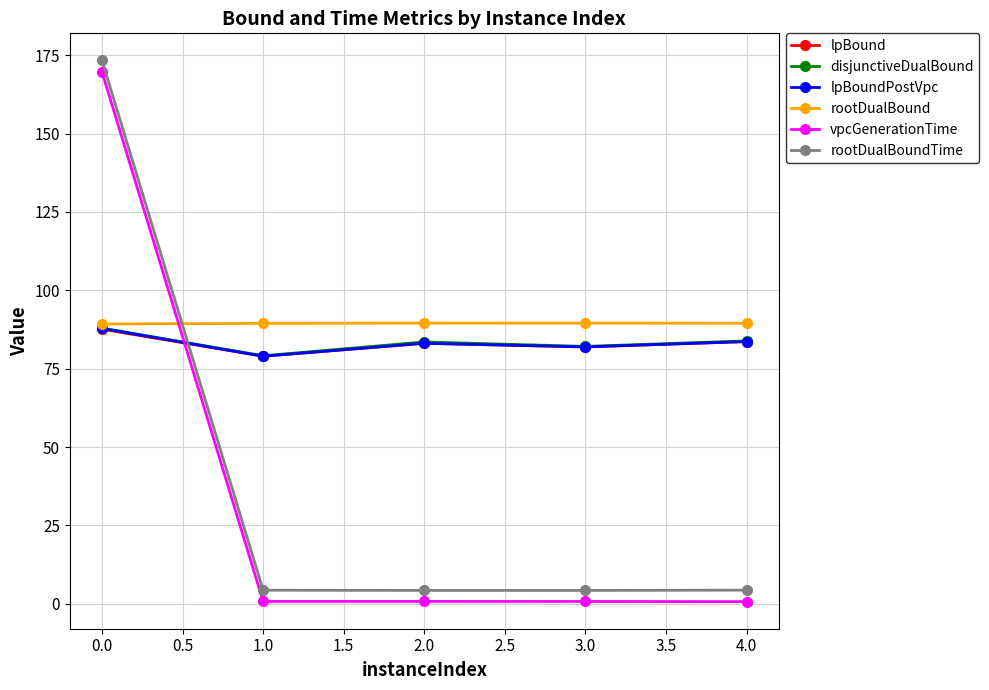

How many rootDualBound values are between 89 and 90?

5